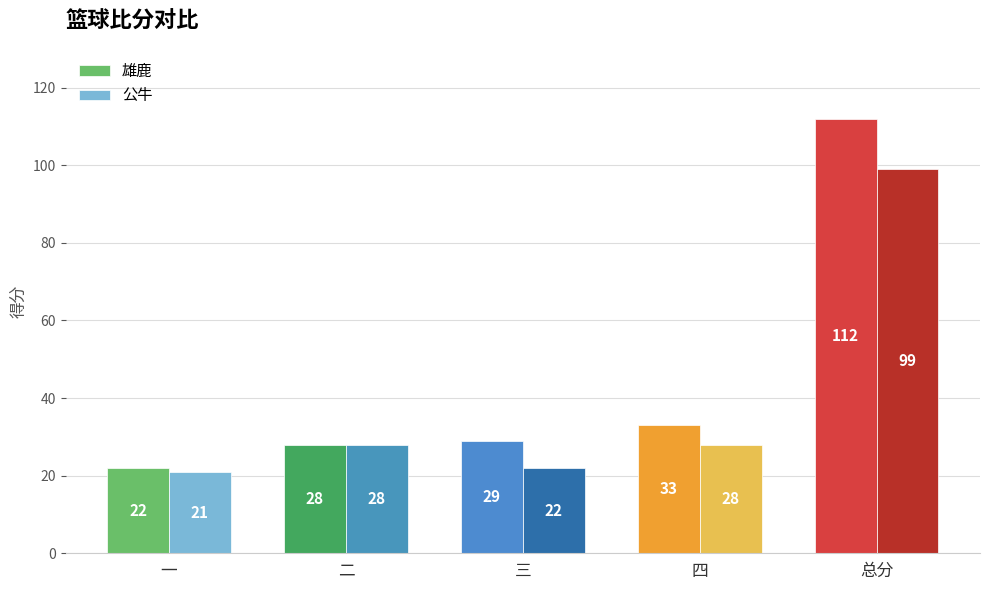

Is the value of 雄鹿 at 三 greater than the value of 公牛 at 四?

Yes